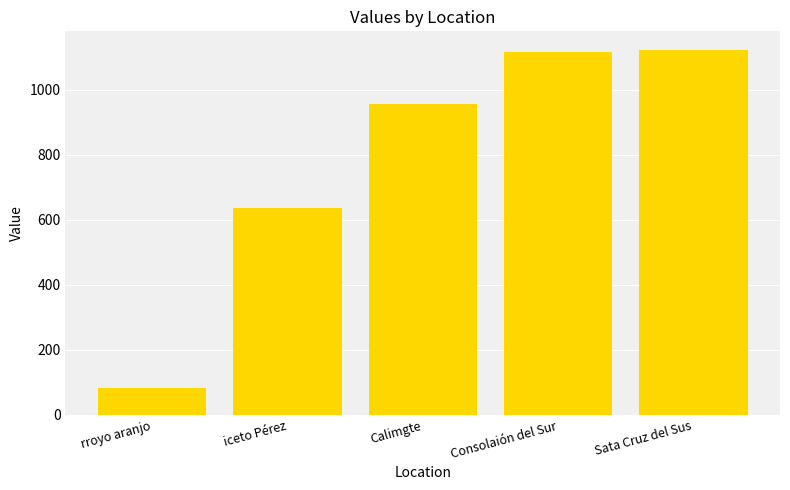

What position from the left is iceto Pérez?

2